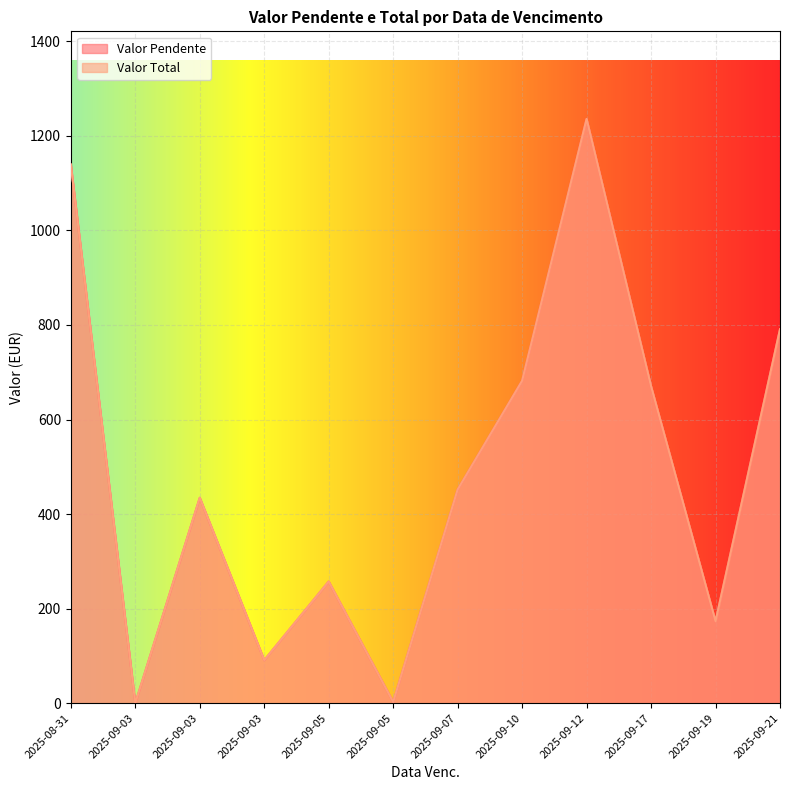

True or false: Valor Pendente and Valor Total intersect in this chart.

False